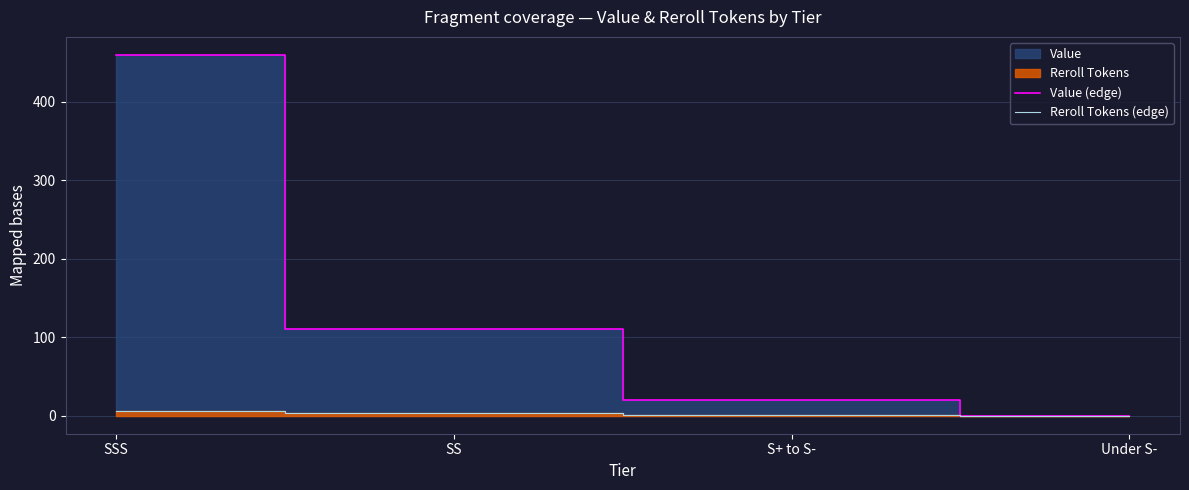

Is it true that Reroll Tokens (edge) equals 2 at SS?

False